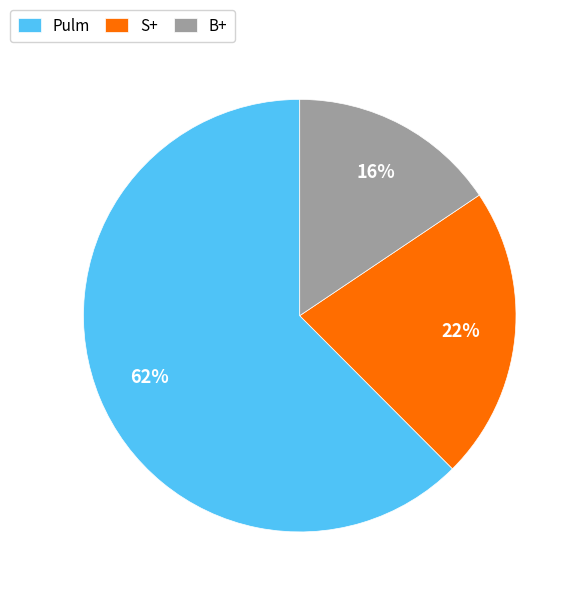

Is there any slice that represents more than half of the pie?

Yes